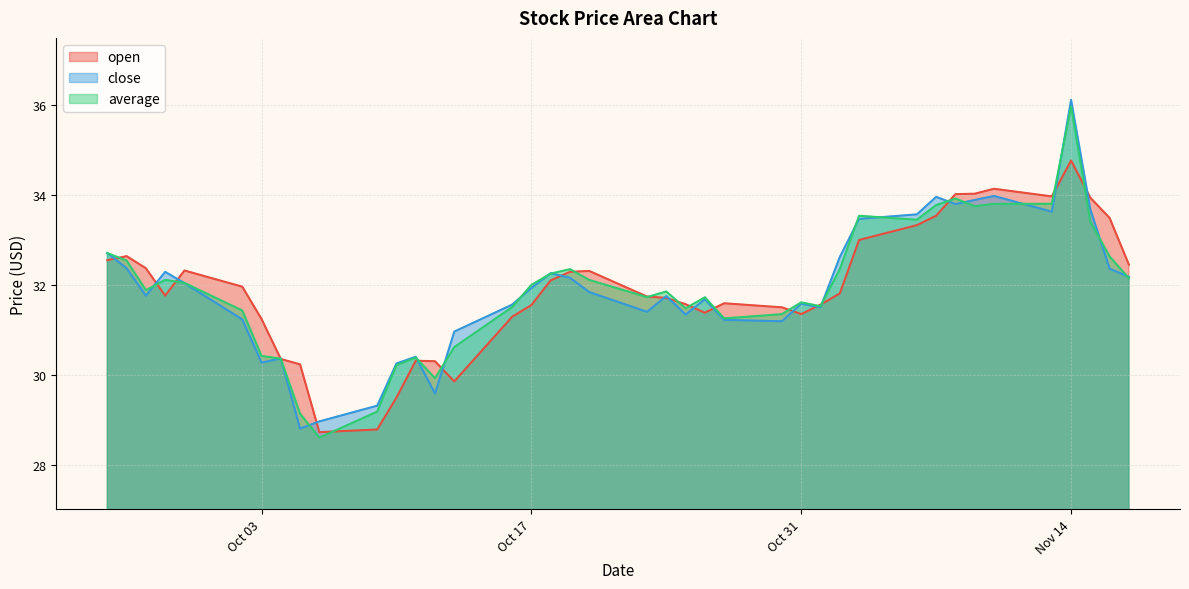

List the series in order of their overall mean, lowest first.

close, average, open